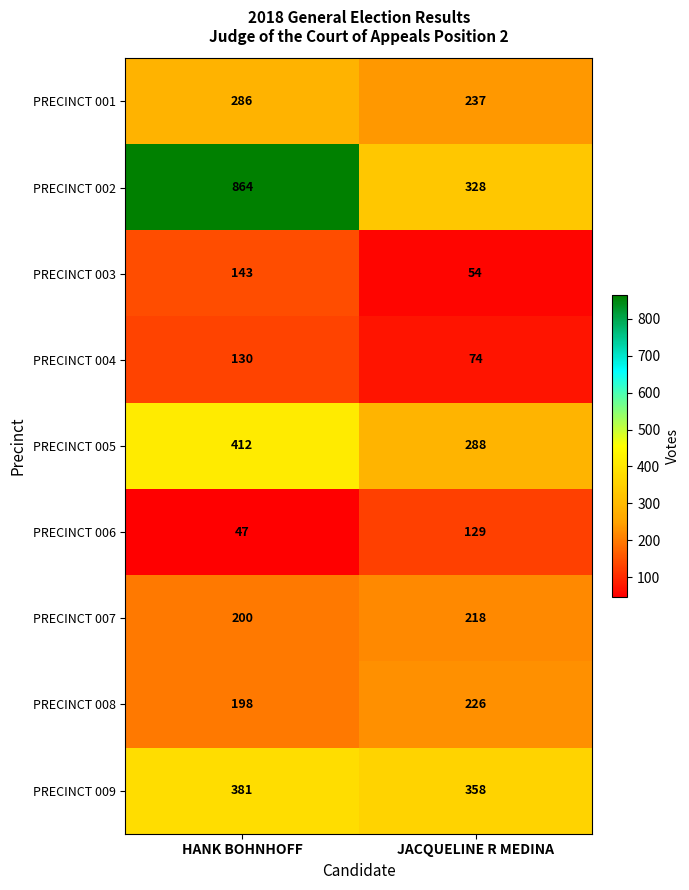

Between HANK BOHNHOFF and JACQUELINE R MEDINA, which series saw the biggest shift?

PRECINCT 002